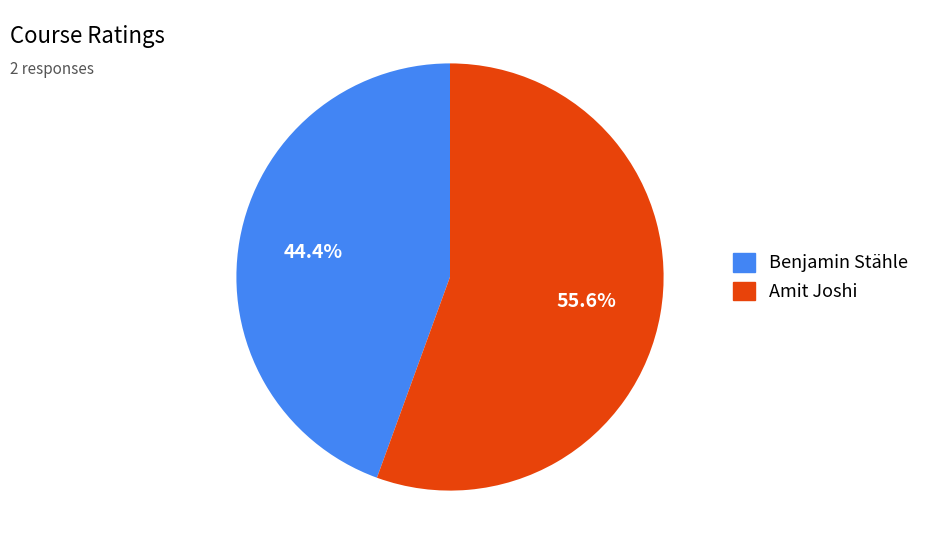

How many slices are in this pie chart?

2